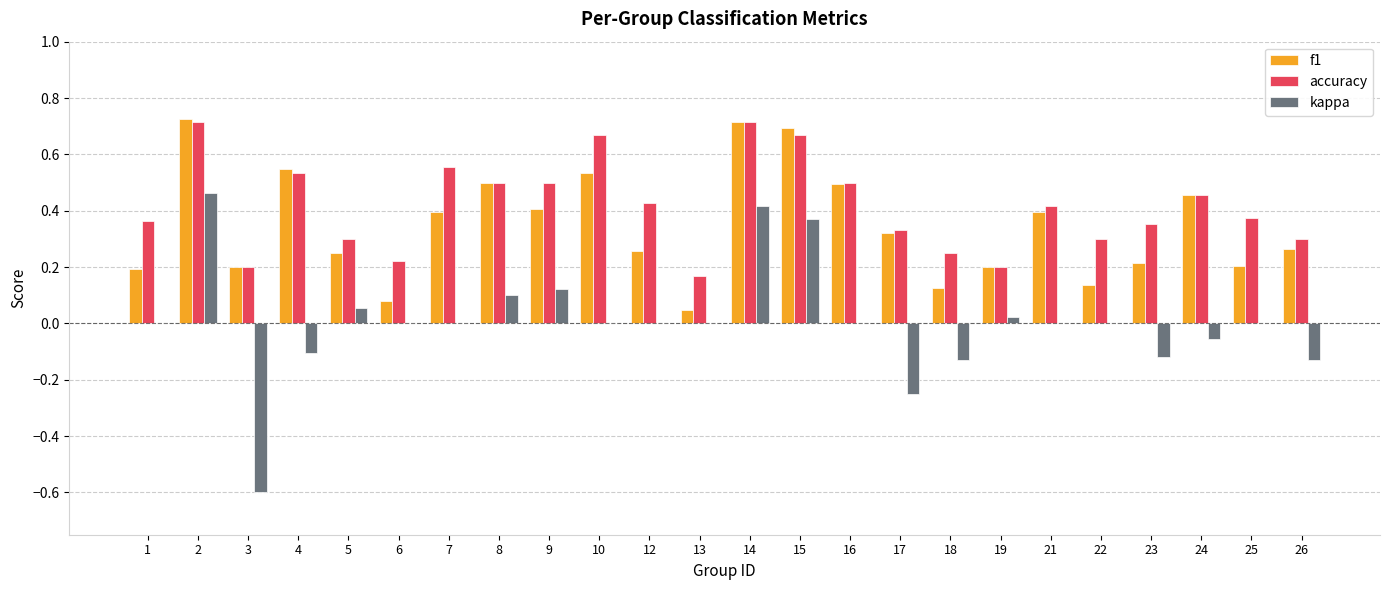

Which series changed the most between 24 and 26?

f1